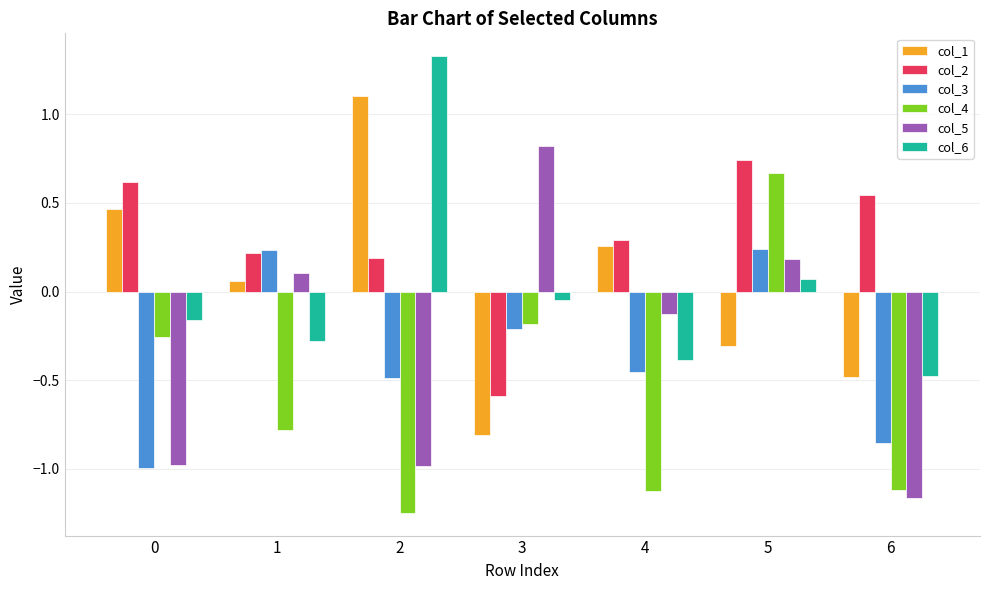

True or false: col_3 has a value of -0.5 at 2.

True